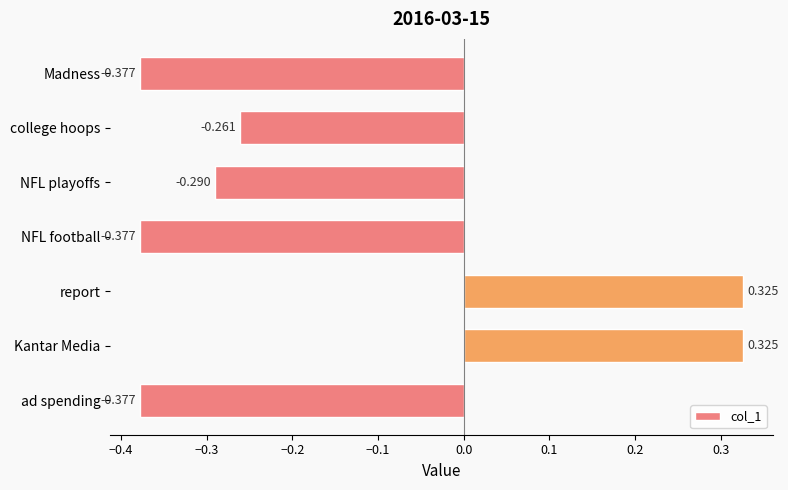

At which label is the value closest to 0?

college hoops